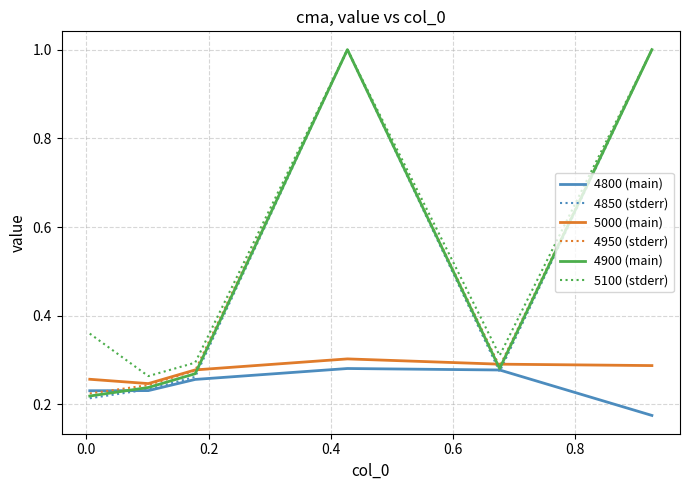

How many interior local valleys does the 4900 (main) series have?

1